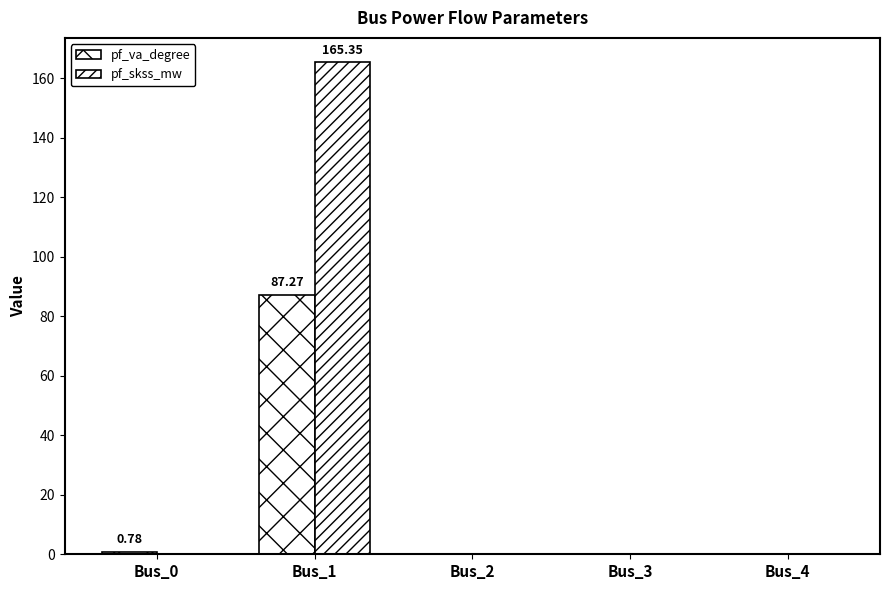

How many data points does each series have?

5